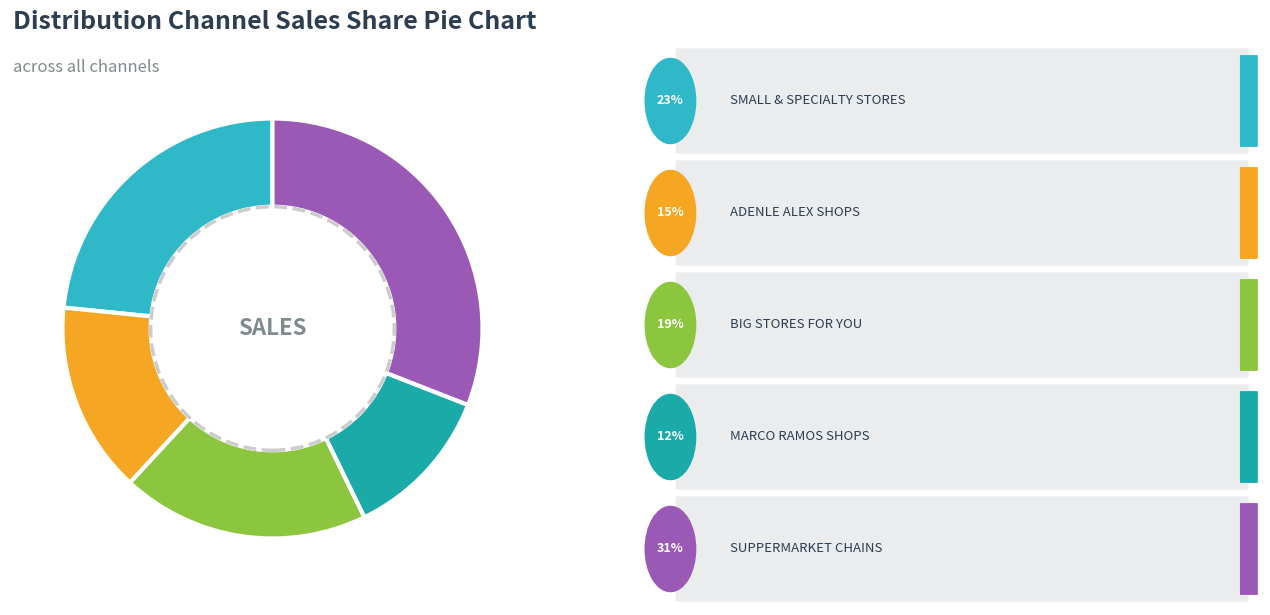

What is the smallest slice in the pie chart?

MARCO RAMOS SHOPS